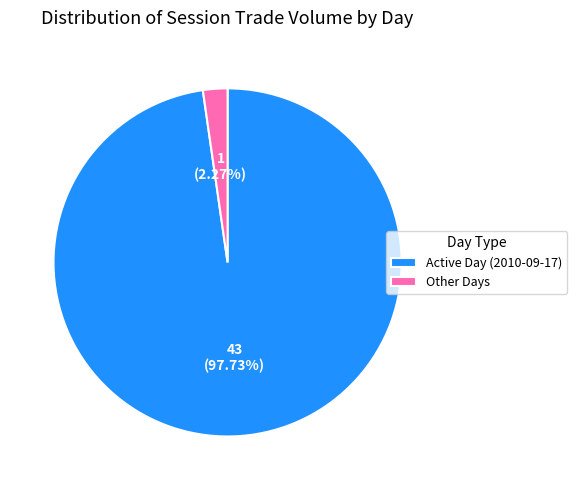

Between Other Days and Active Day (2010-09-17), which is larger?

Active Day (2010-09-17)